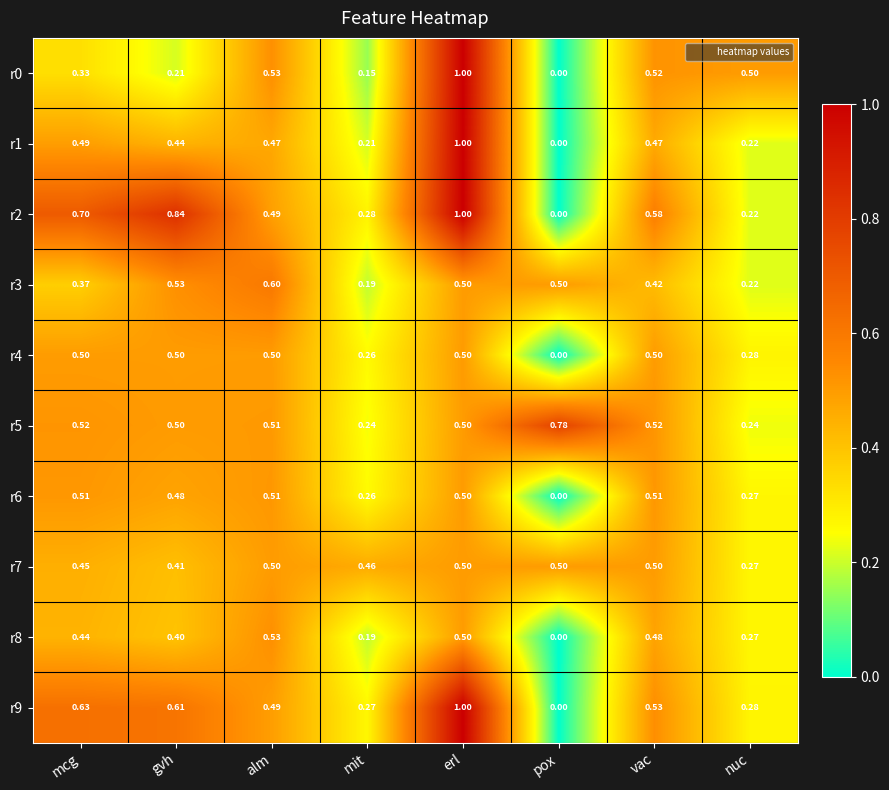

At which category is the sum across all series the highest?

erl